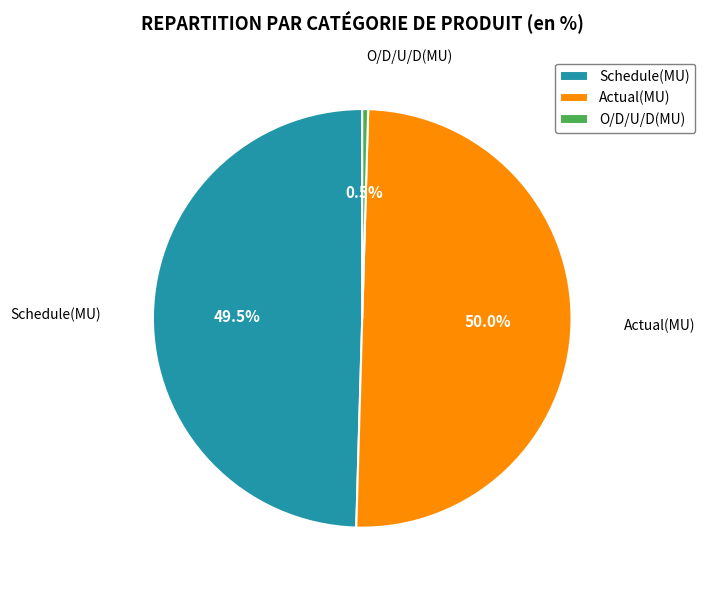

Is O/D/U/D(MU) the majority of the pie?

No